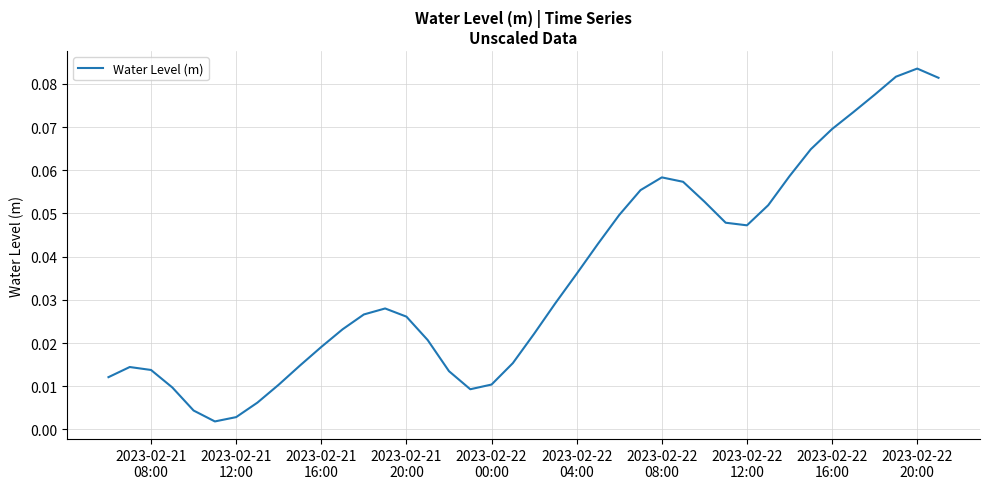

Does the chart display data point markers on the line(s)?

No